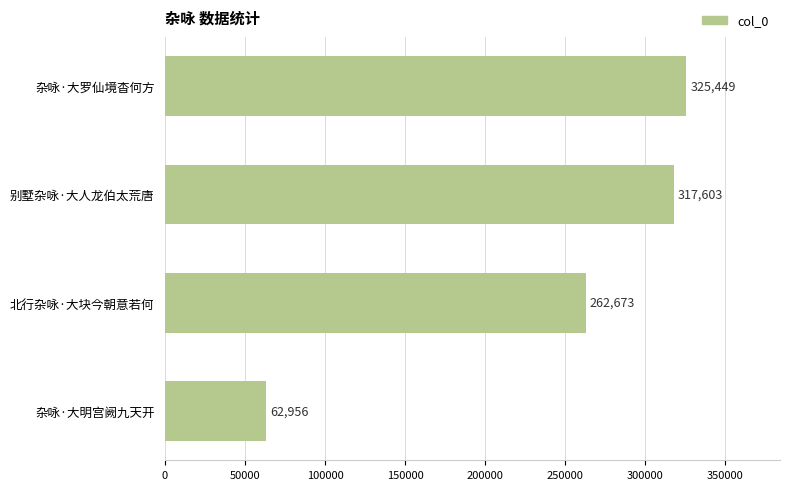

What is the label of the 3rd bar from the bottom?

别墅杂咏·大人龙伯太荒唐